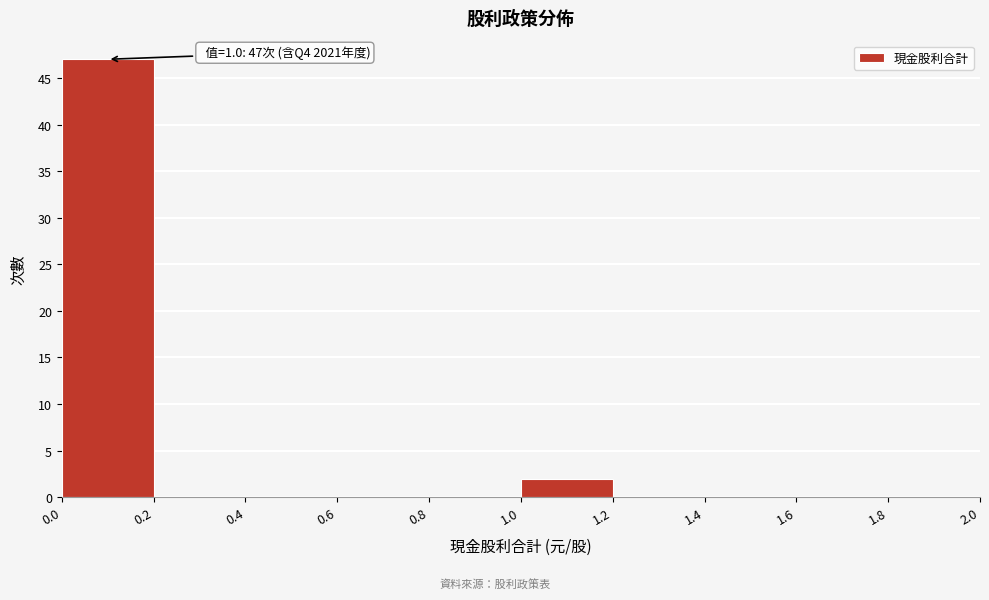

Over which range of the x-axis is the bar tallest?

0.0 to 0.2